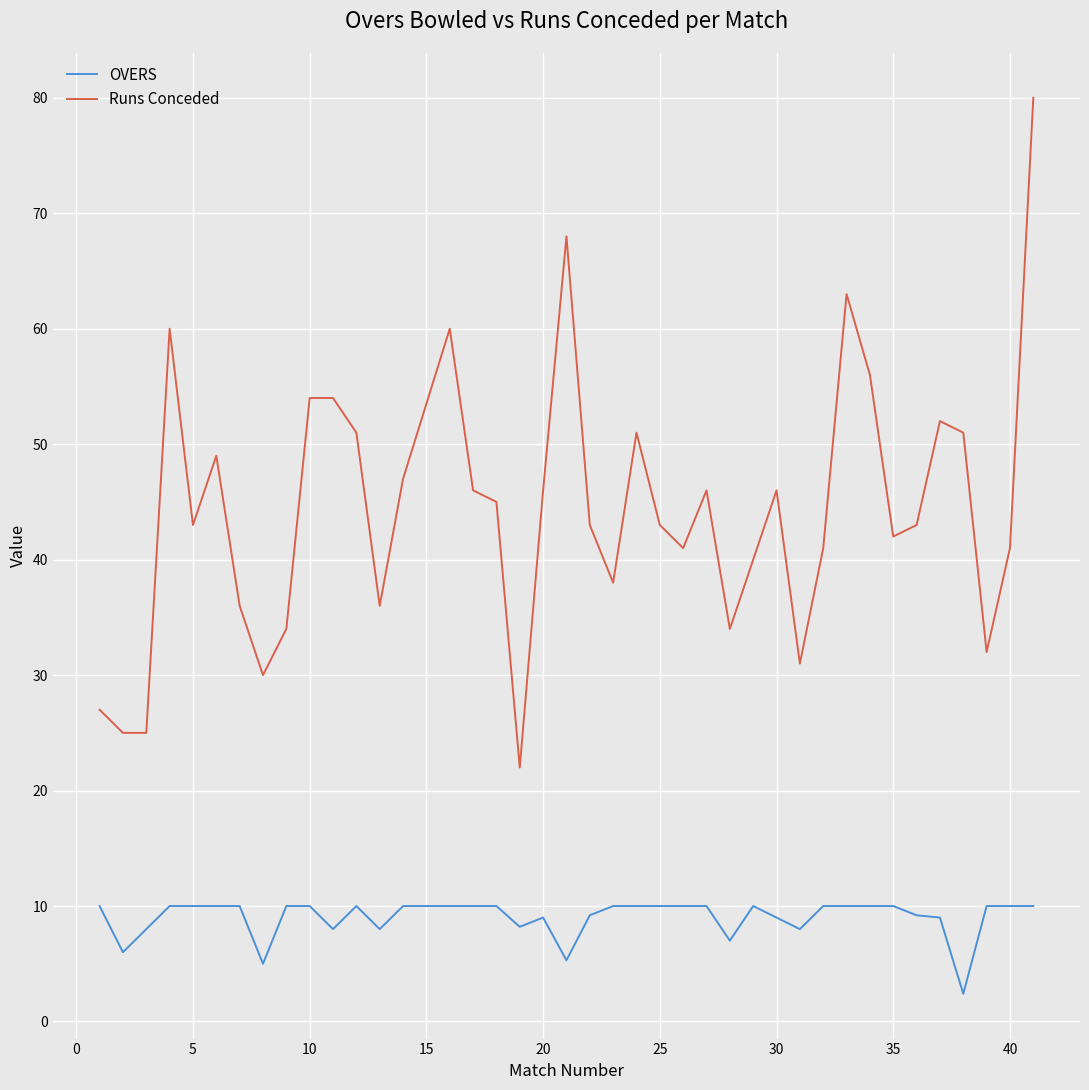

Which series has the widest spread of values?

Runs Conceded